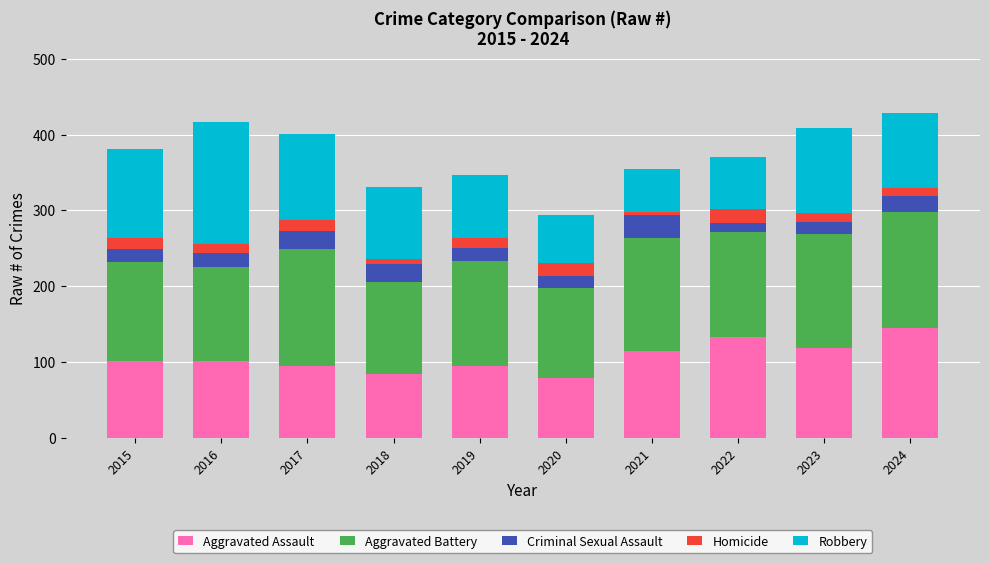

What is the value of the Aggravated Assault bar at the 8th from the left?

133